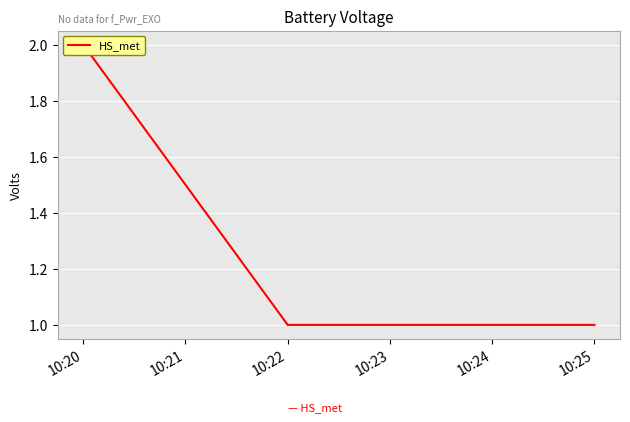

The value at 10:20 is 2. True or false?

True